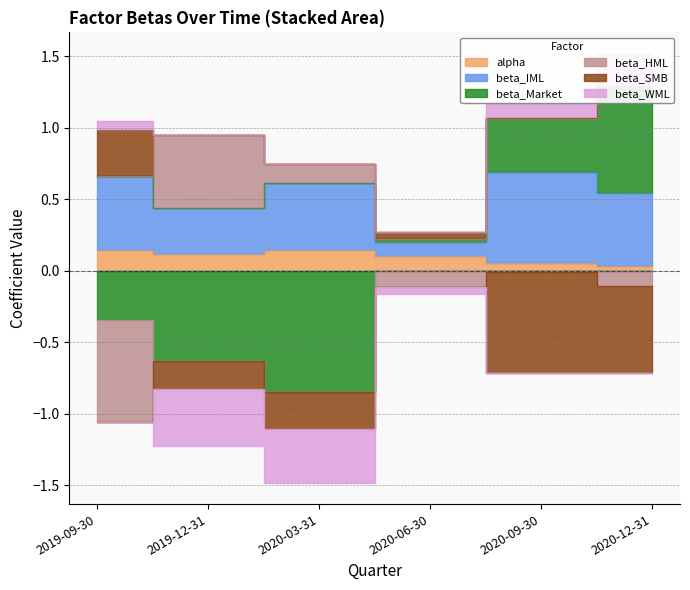

Which has a higher value, 2019-12-31 or 2020-03-31?

2020-03-31